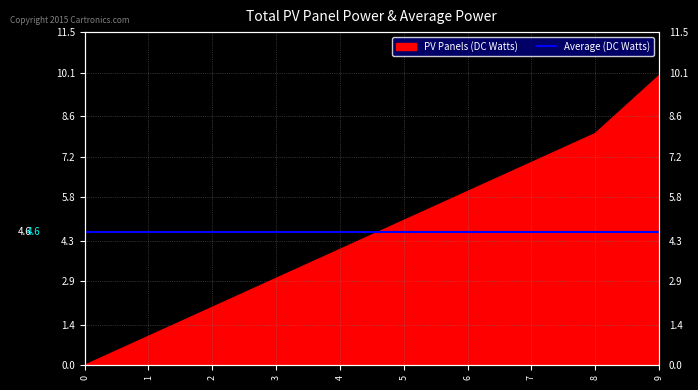

What is the value of the 6th point from the left?

5